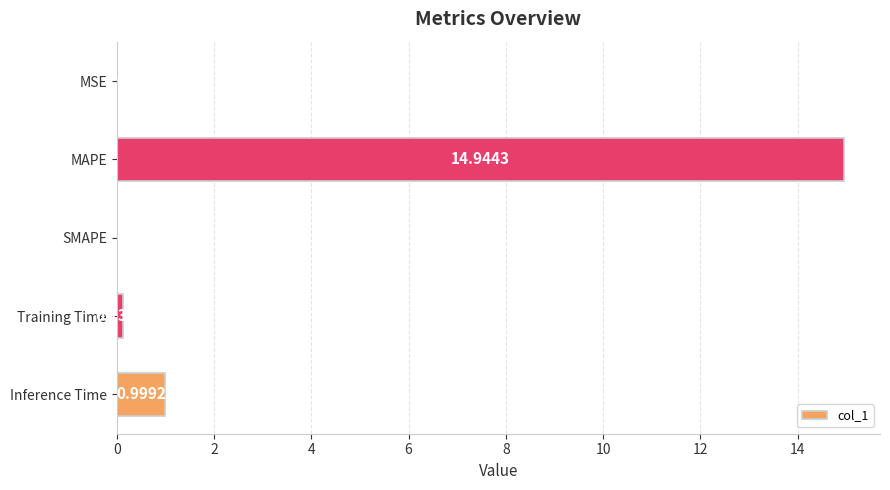

What is the sum of all values?

16.1